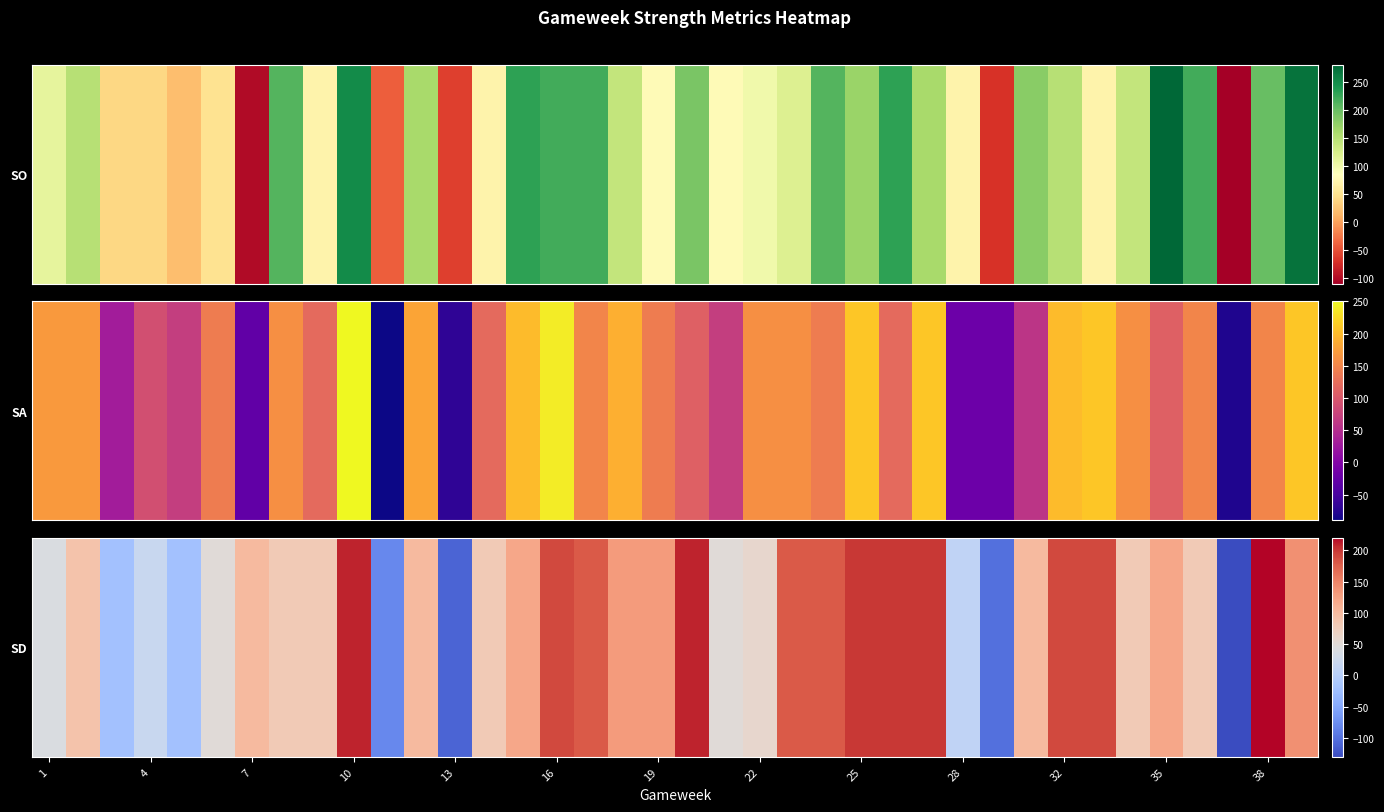

What is the sum of all values?

3550